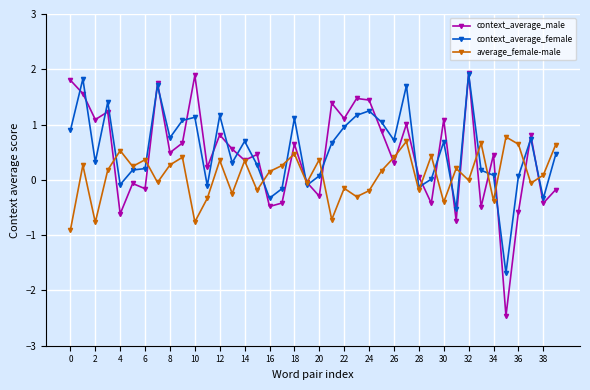

Does the chart have visible grid lines?

Yes